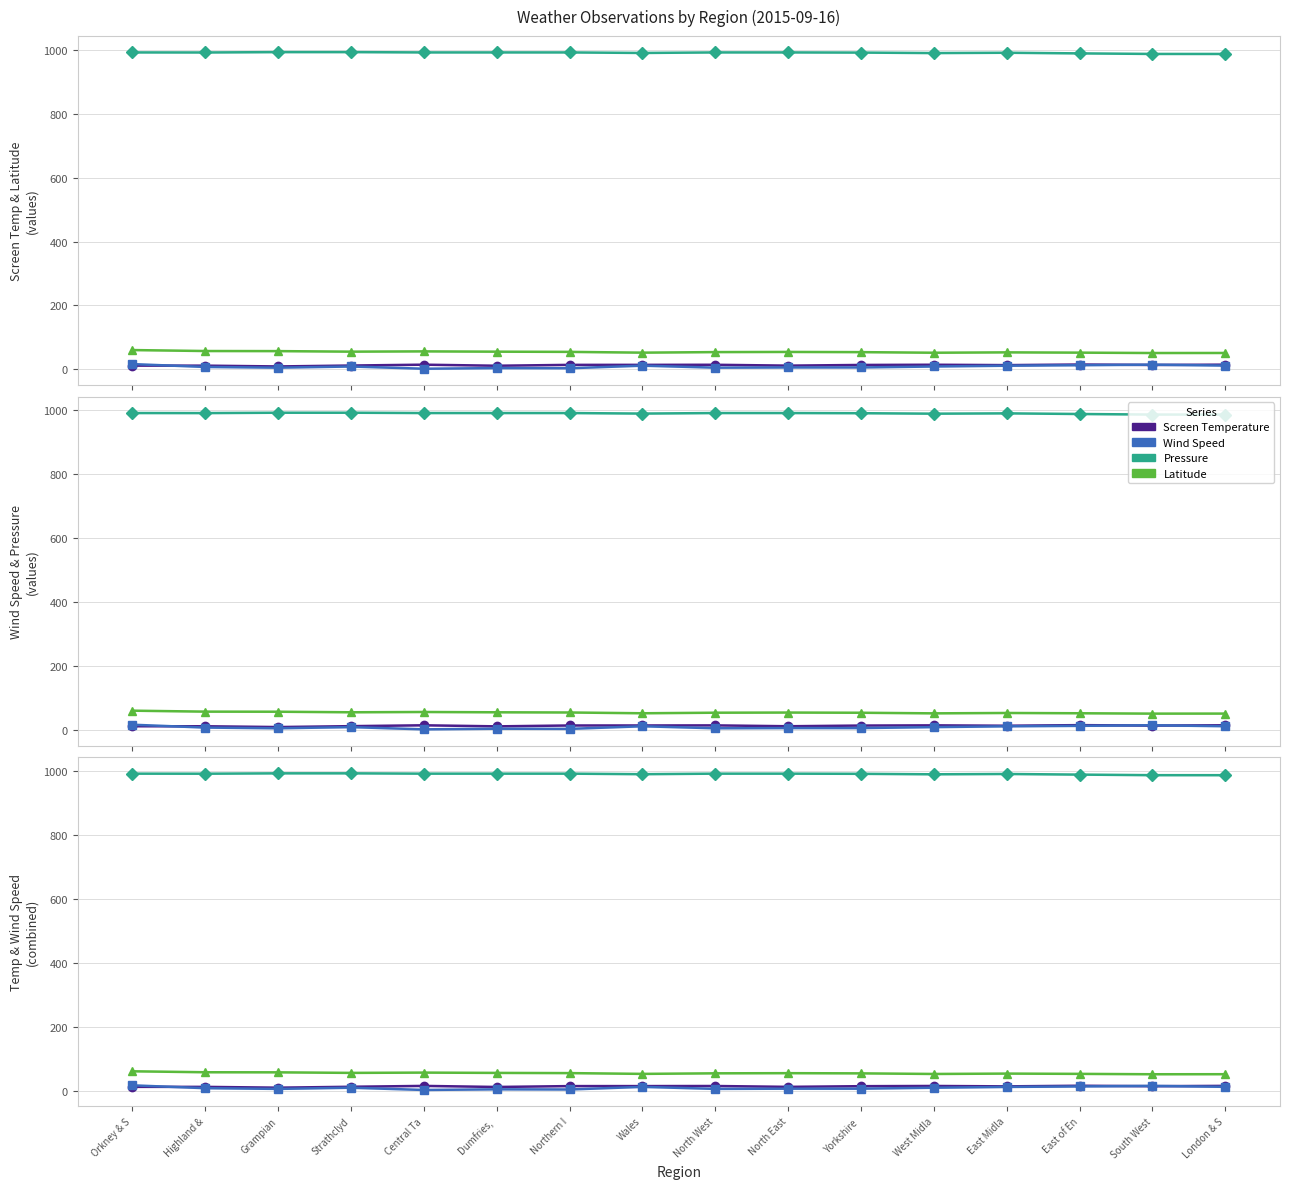

What are all the series names shown in the legend?

Screen Temperature, Wind Speed, Pressure, Latitude